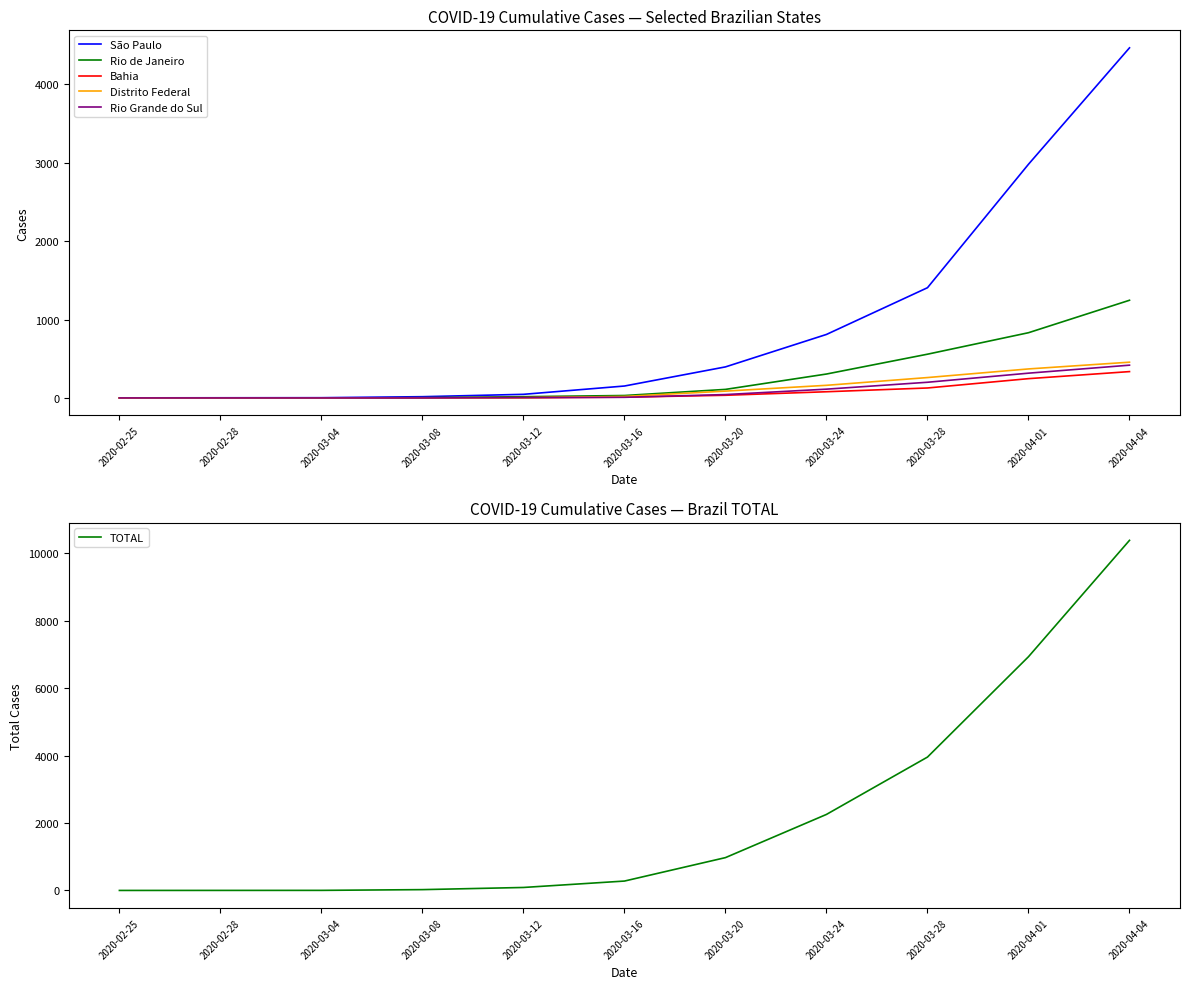

What is the value of the São Paulo point at the 8th from the left?

810